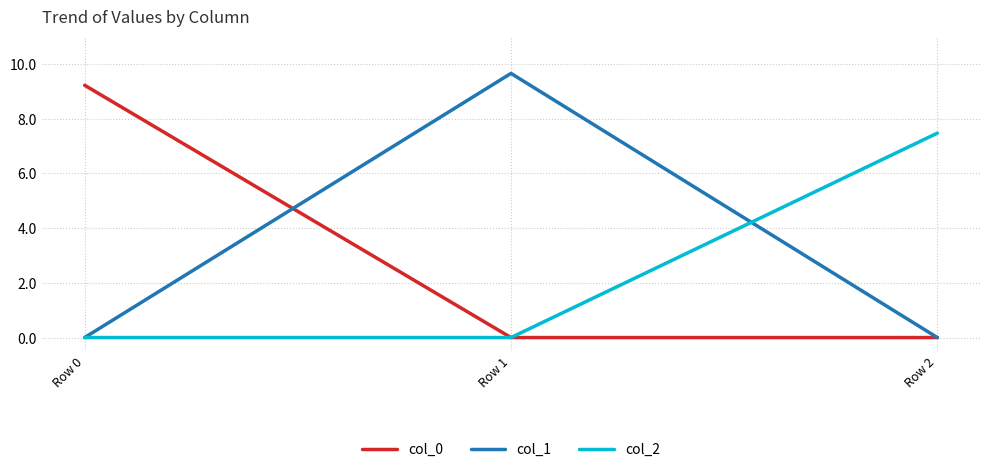

What is the greatest value displayed?

9.7